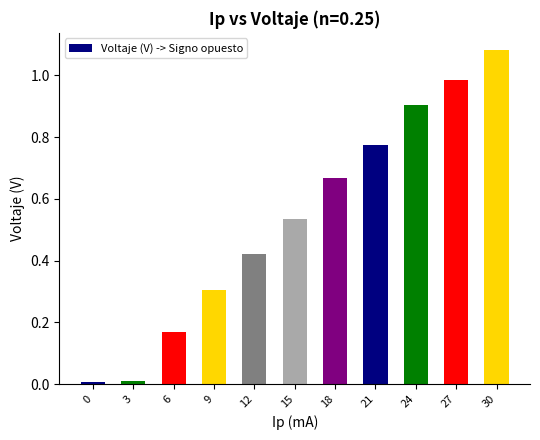

Between 15 and 27, which is larger?

27